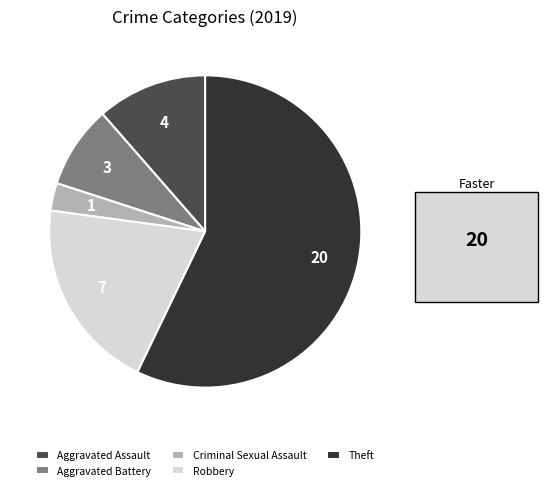

Rank the categories by value from highest to lowest.

Theft, Robbery, Aggravated Assault, Aggravated Battery, Criminal Sexual Assault